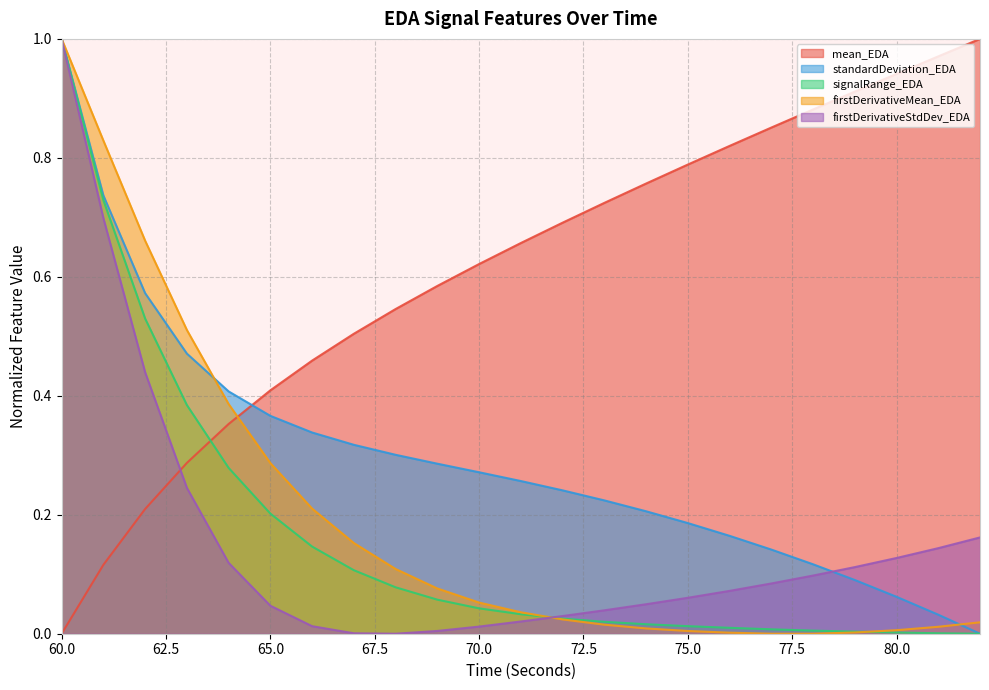

Between which two adjacent categories do mean_EDA and signalRange_EDA first intersect?

63 and 64